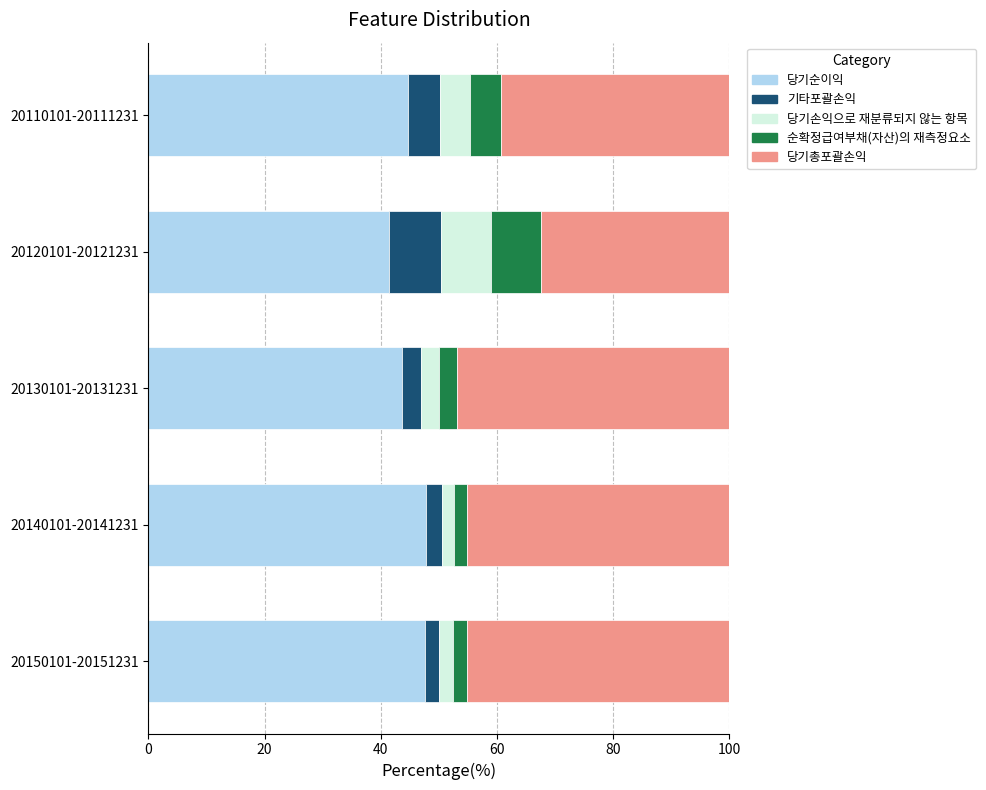

What is the average value of the 당기순이익 series?

45.0